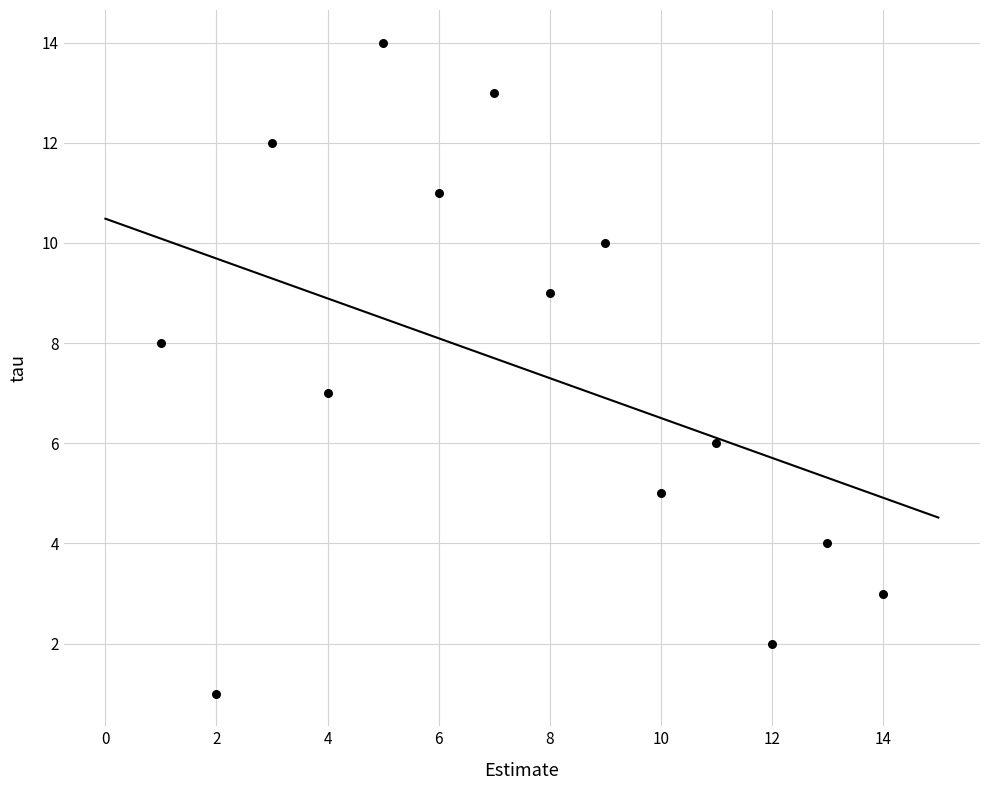

What is the range of Y values (max minus min)?

13